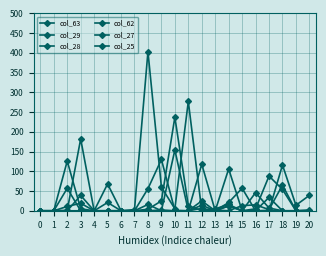

Is this an area chart (filled region under the line)?

No